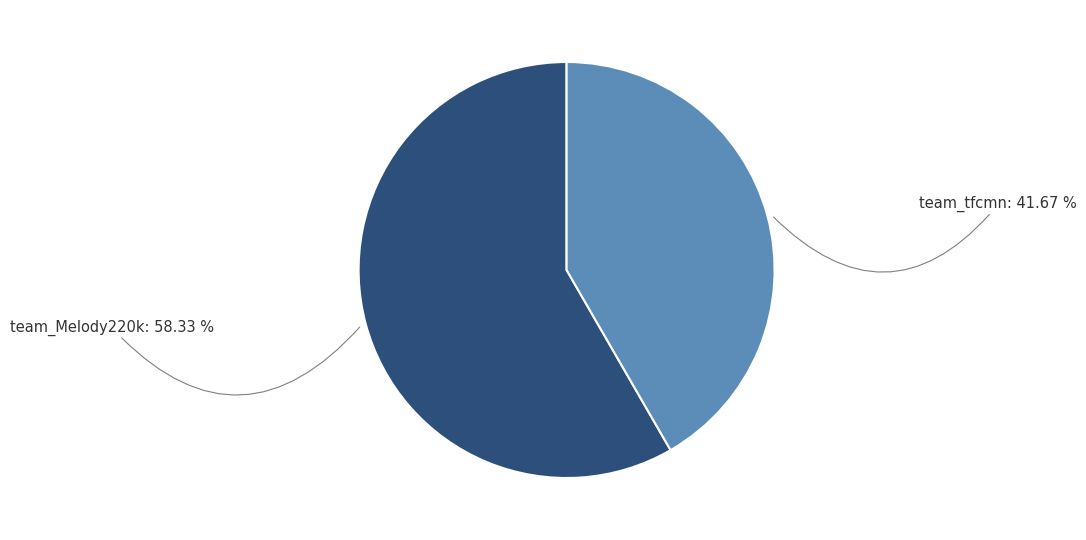

To the nearest percent, what percentage of the pie is team_Melody220k?

58%